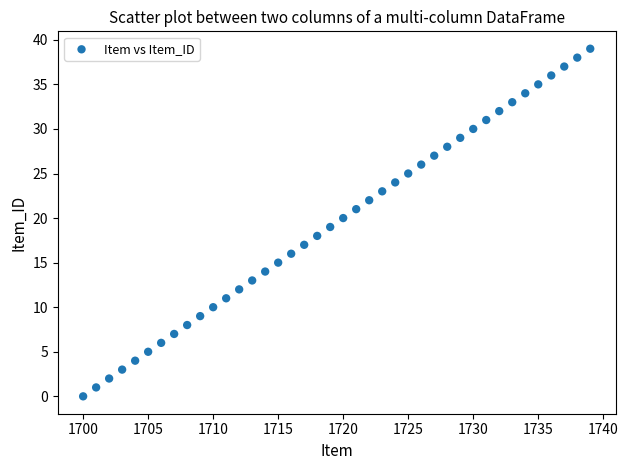

What is the range of X values (max minus min)?

39